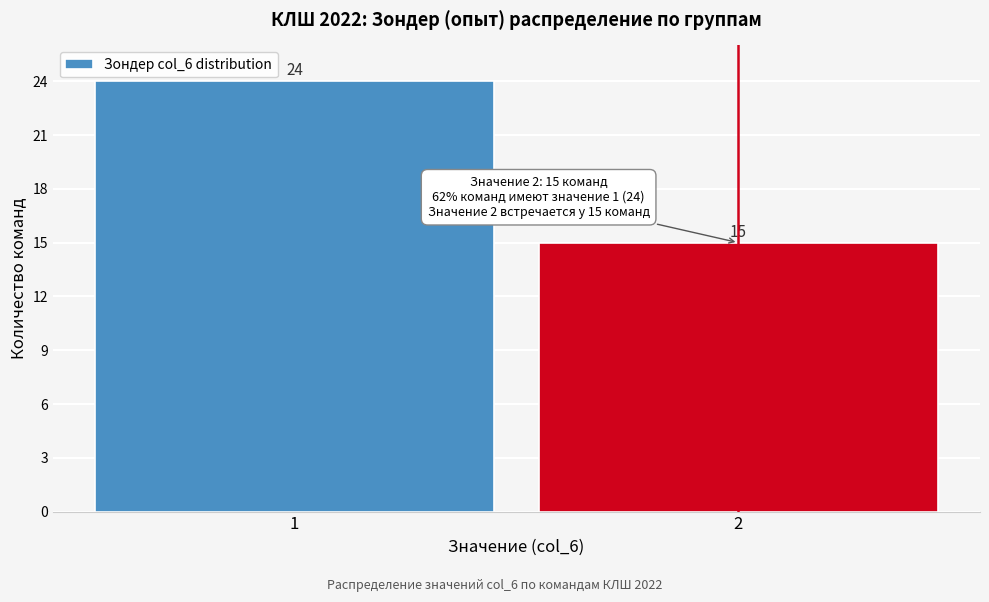

Reading left to right, what are all the values shown in this chart?

24	15